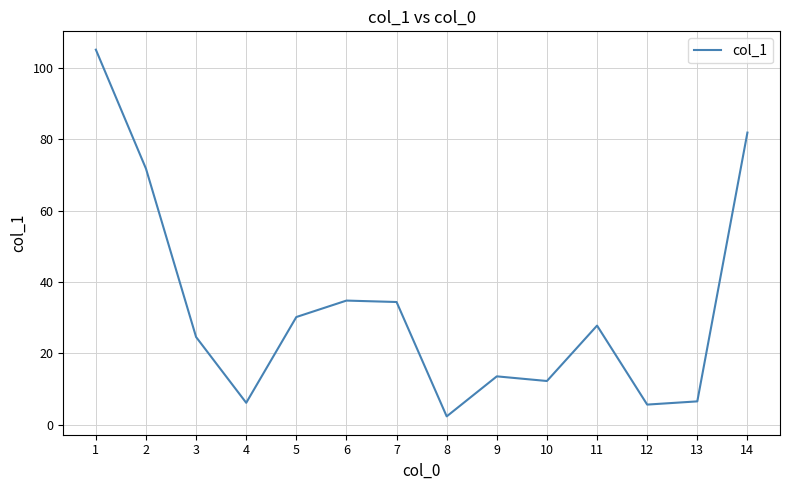

Does the chart have visible grid lines?

Yes